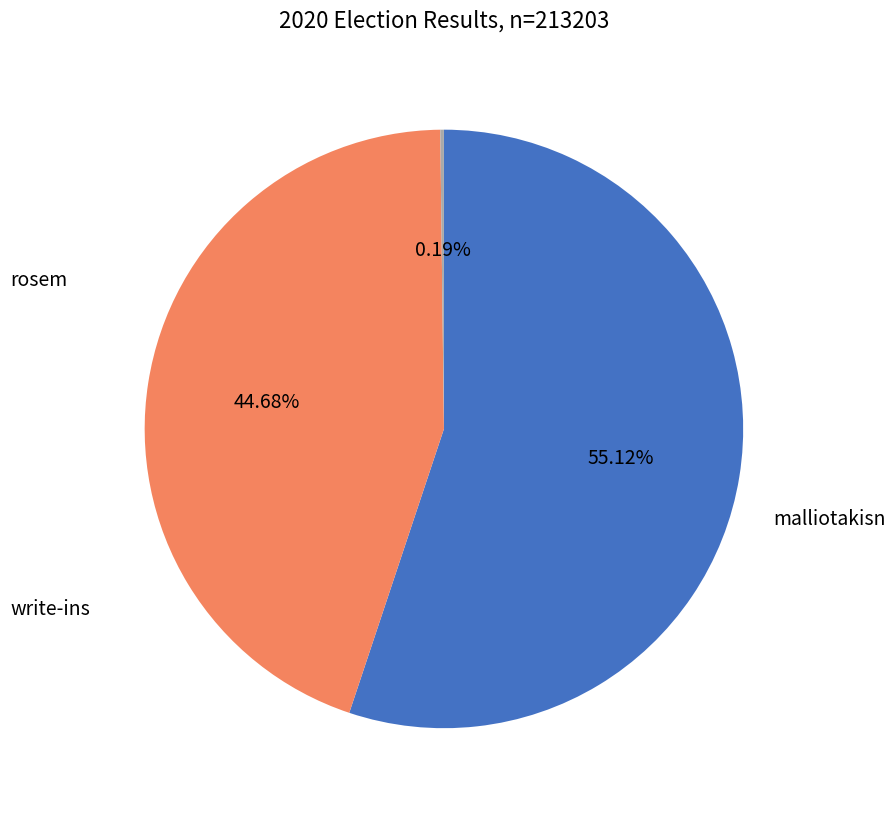

Does any single category account for the majority?

Yes